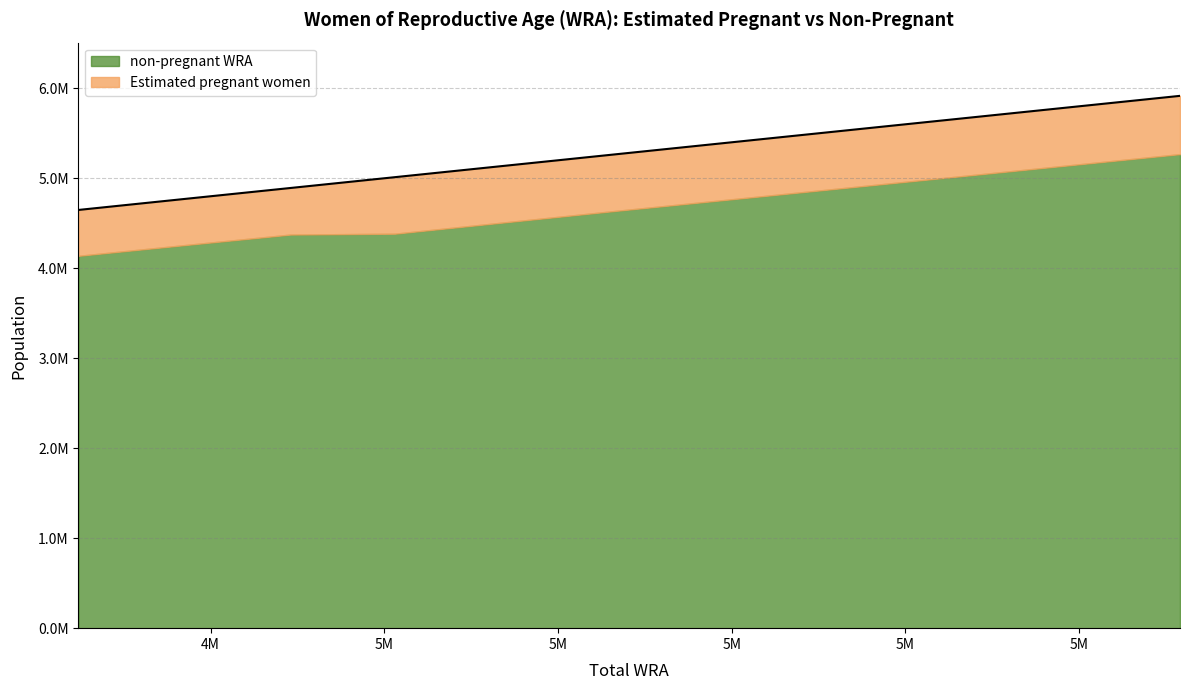

Reading left to right, list all the values displayed in this chart.

4648000=4648000	4771000=4771000	4892000=4892000	5012000=5012000	5136000=5136000	5265000=5265000	5392000=5392000	5525000=5525000	5657000=5657000	5789000=5789000	5916000=5916000